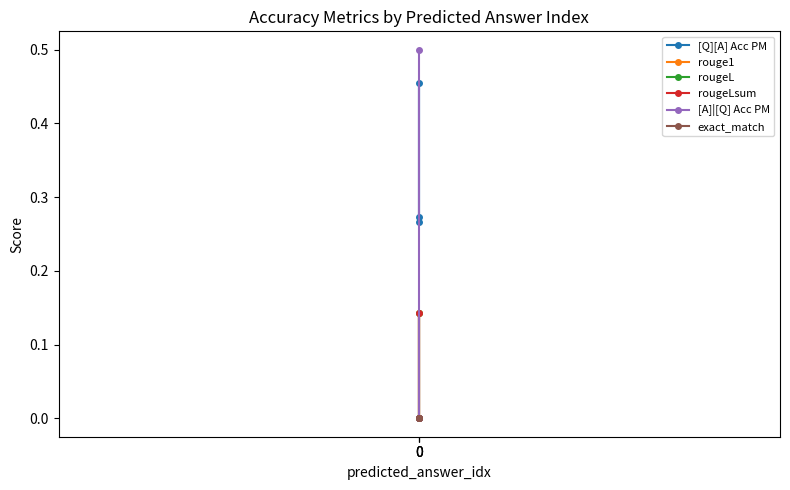

The [A]|[Q] Acc PM series shows -0.2 at 0. True or false?

False